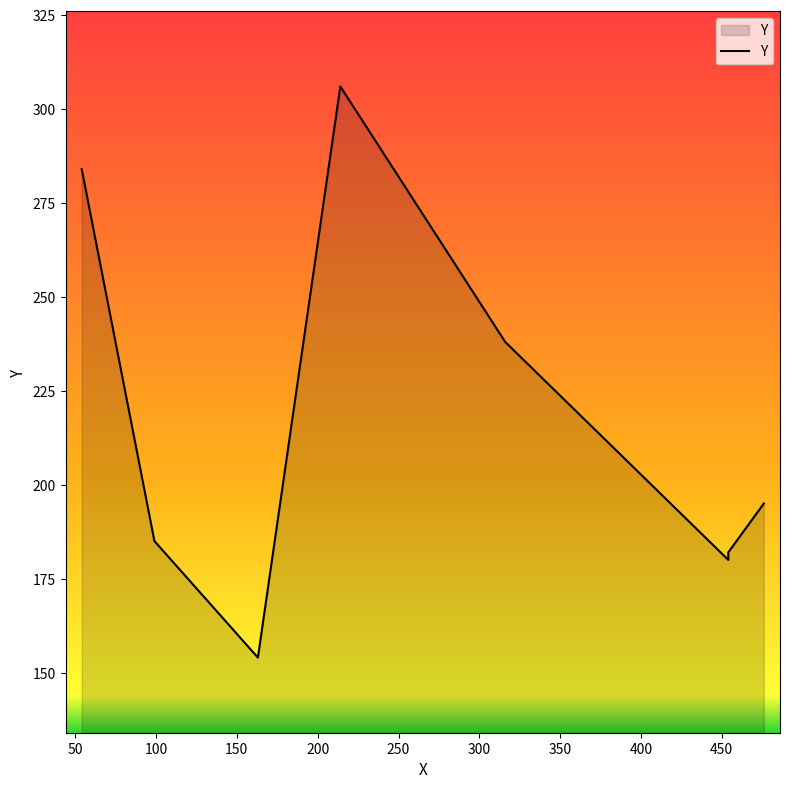

The chart shows a value of 83 at 100. True or false?

False